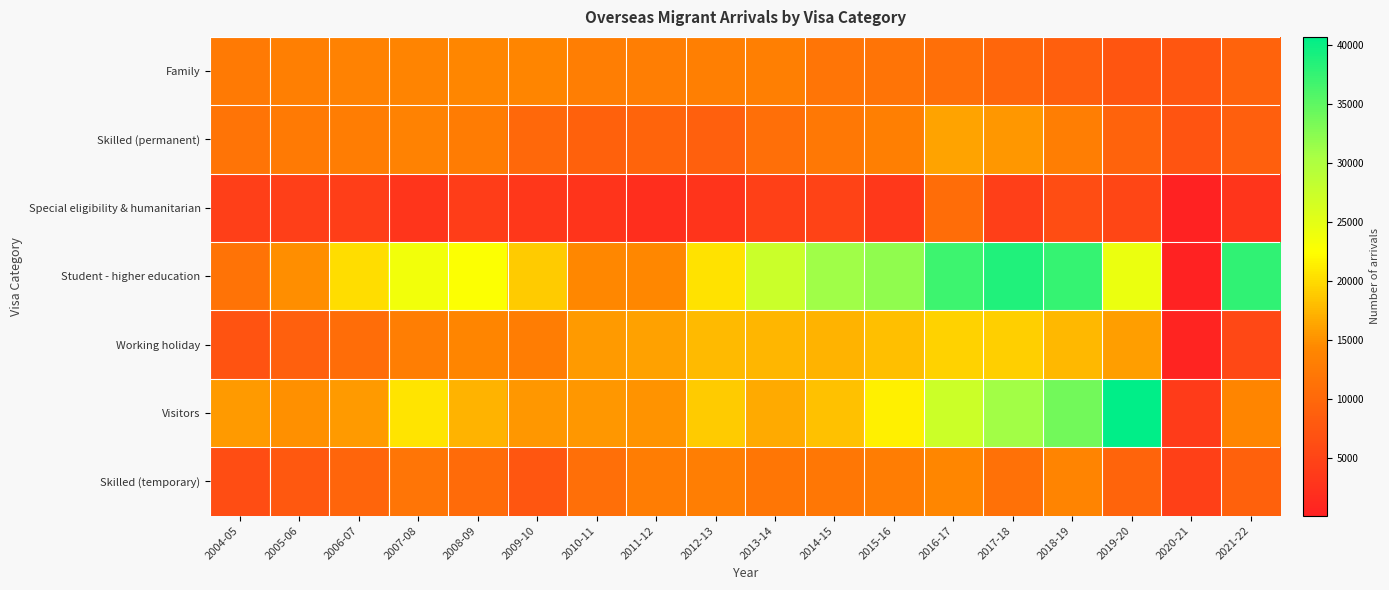

Between 2010-11 and 2018-19, which series saw the biggest shift?

Student - higher education